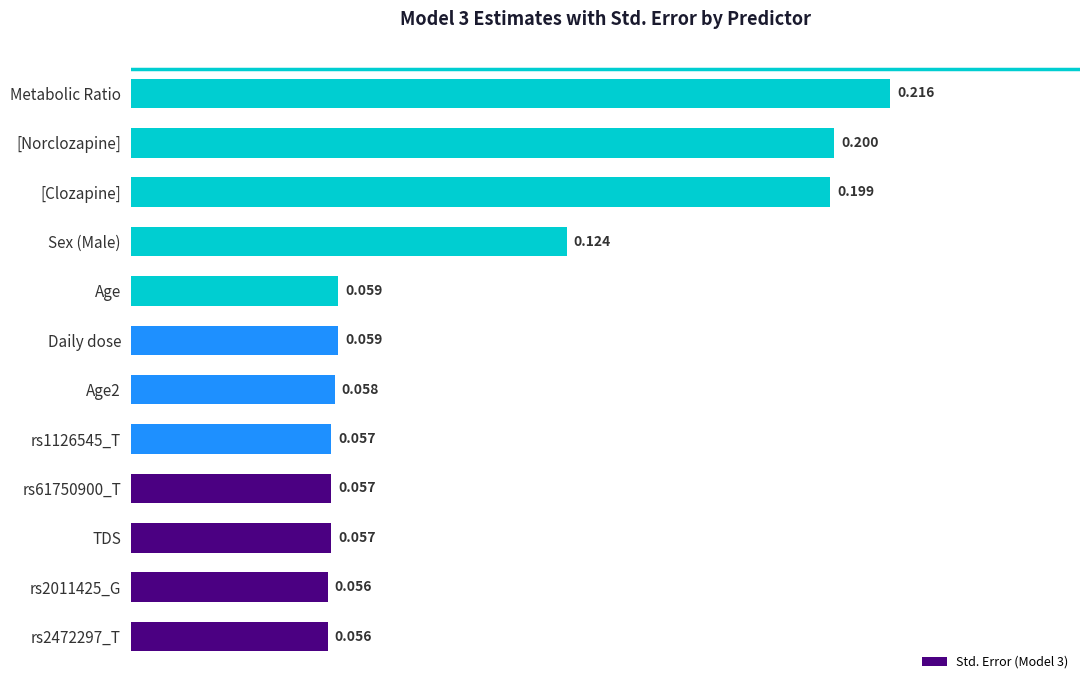

At which category does the chart reach its peak across all series?

Metabolic Ratio